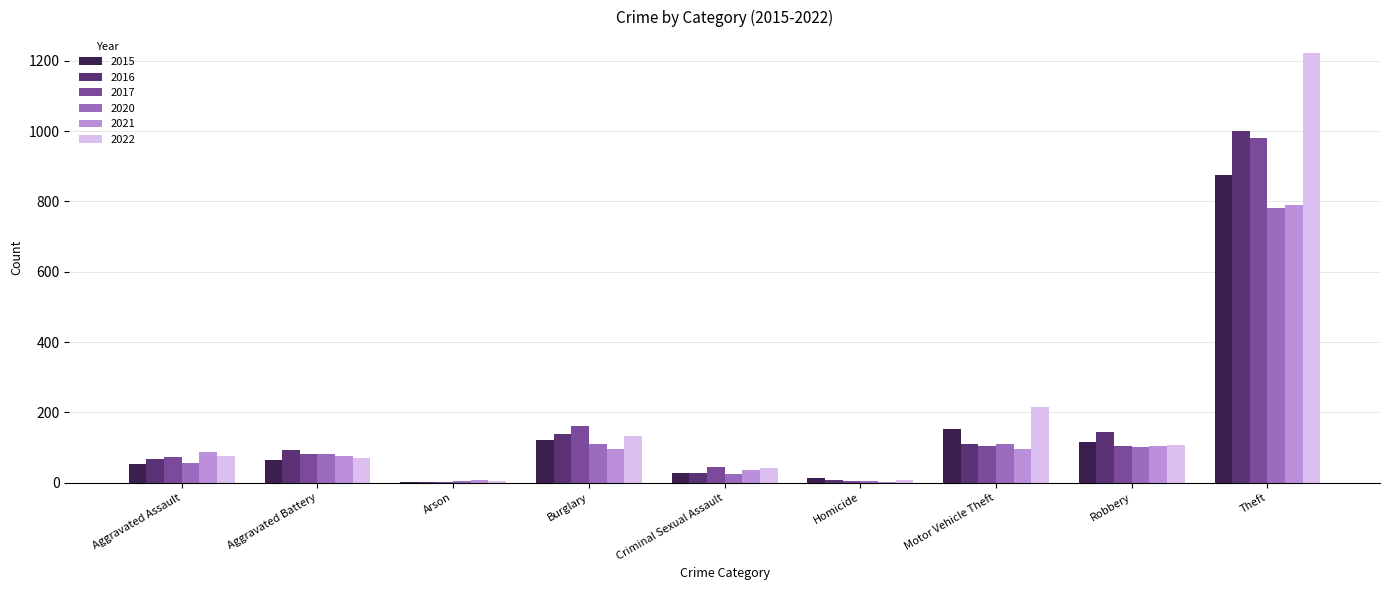

True or false: 2020 has a value of 782 at Theft.

True